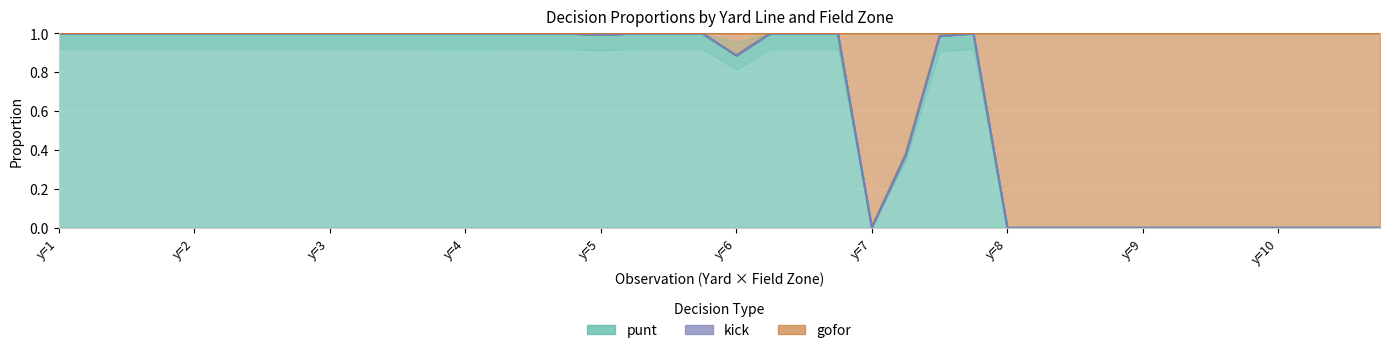

The value of punt at y=8 is -0.6. True or false?

False